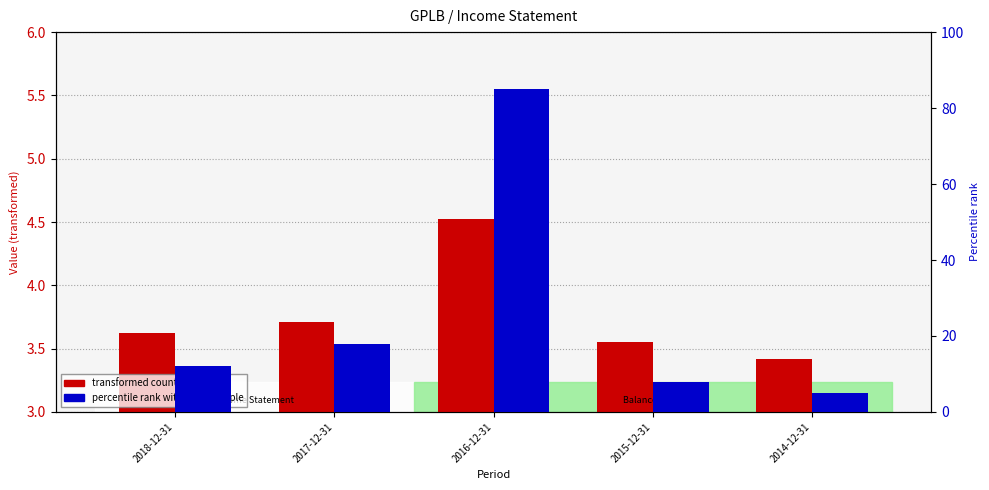

Where does the percentile rank within the sample series first go above 12?

2017-12-31